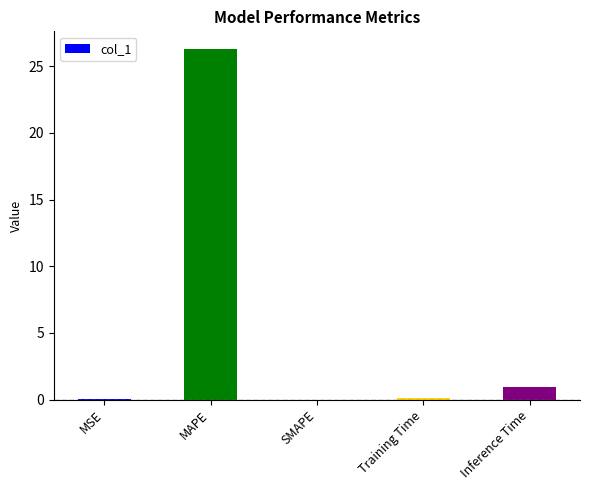

What is the maximum value shown in the chart?

26.3